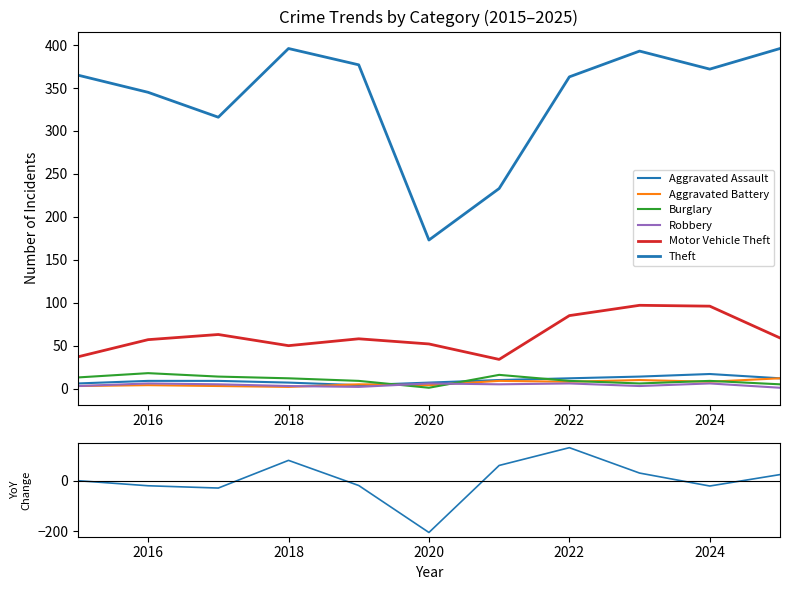

Where is the first local maximum for Burglary?

2016